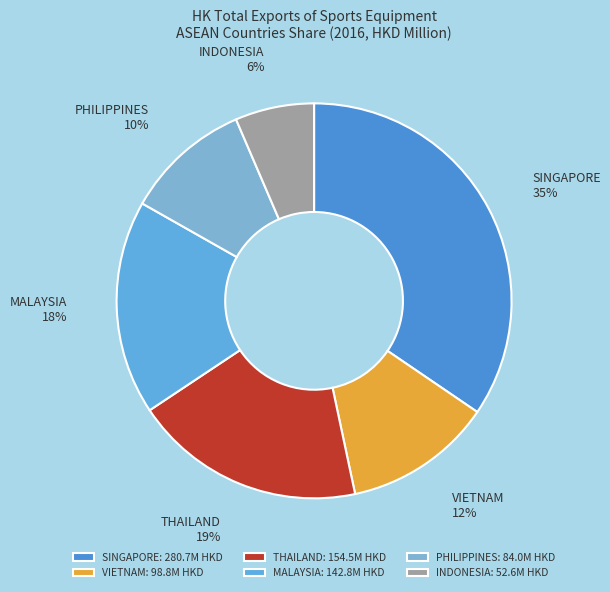

Which has a higher value, VIETNAM or THAILAND?

THAILAND